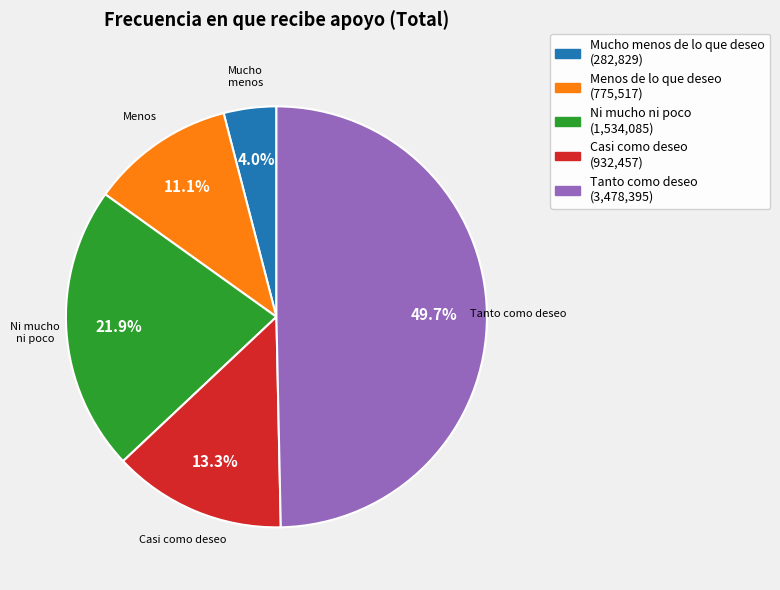

Is the sum of Casi como deseo and Menos de lo que deseo greater than half?

No